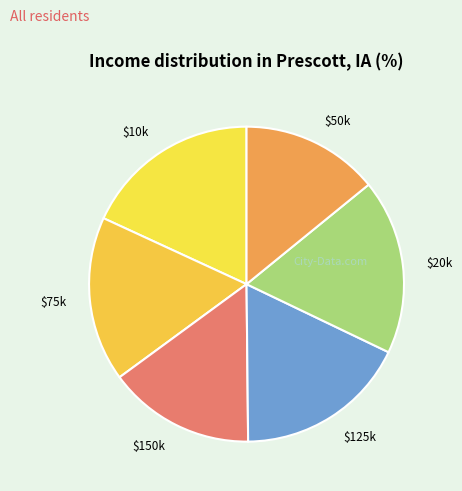

Which category has the smallest portion of the pie?

$50k